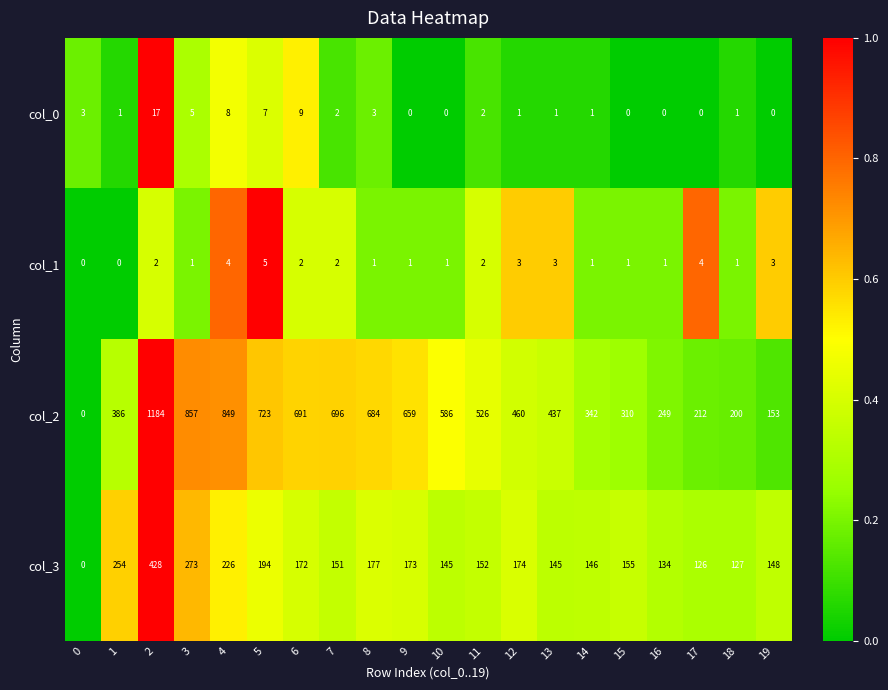

Is it true that col_3 equals 146 at 14?

True